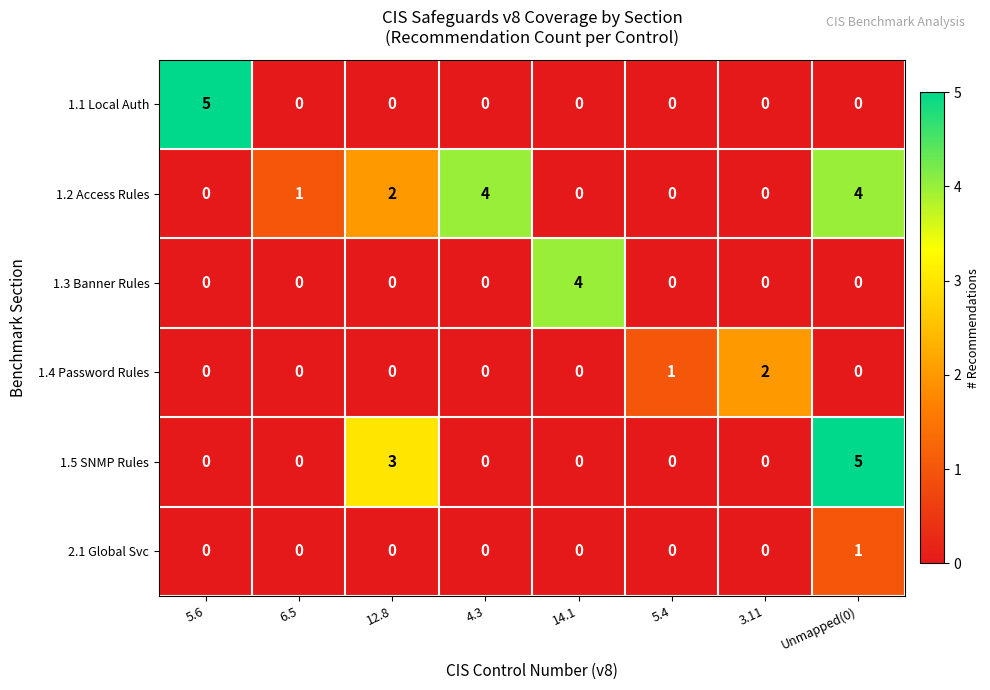

Which series changed the most between 4.3 and Unmapped(0)?

1.5 SNMP Rules